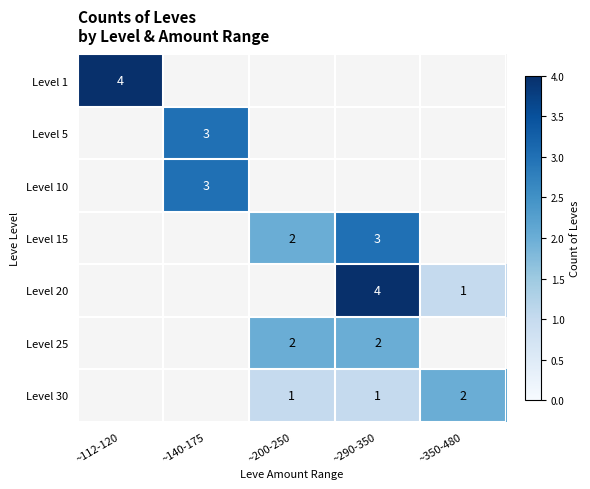

What is the greatest value displayed?

4.0